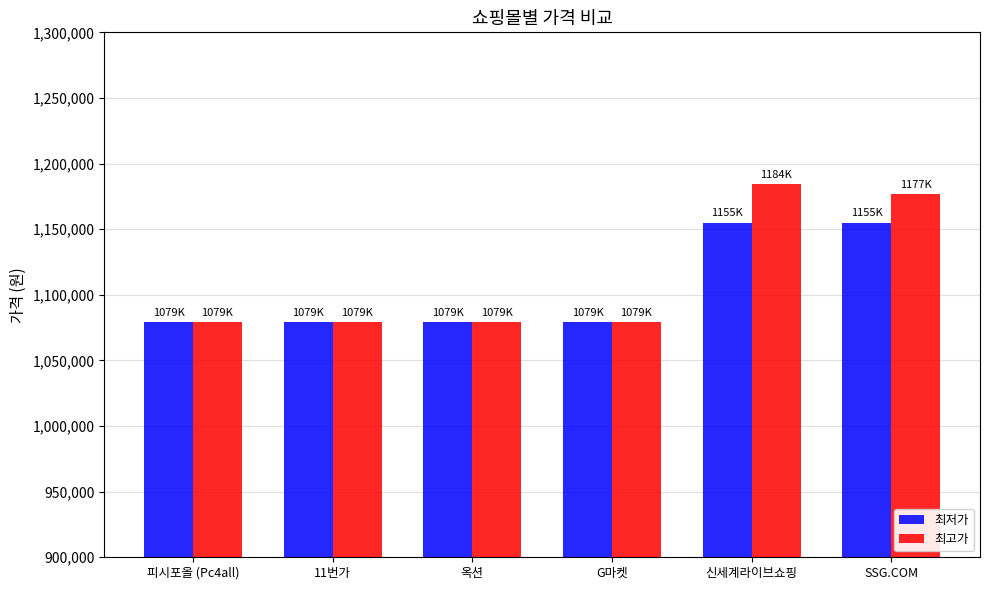

List the series in order of their peak value, lowest first.

최저가, 최고가